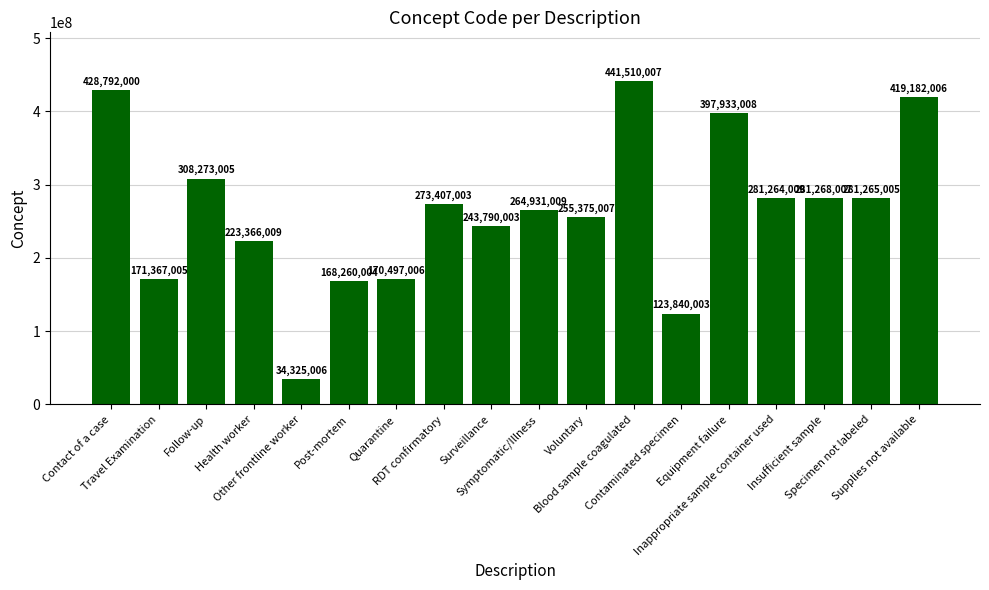

The chart shows a value of 149994507 at Symptomatic/Illness. True or false?

False